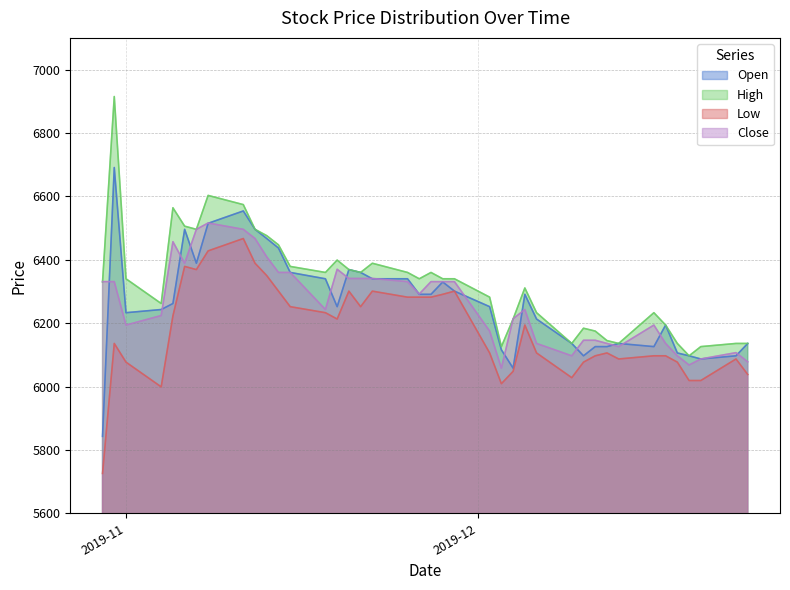

Which category has the lowest value in the Close series?

2019-12-03